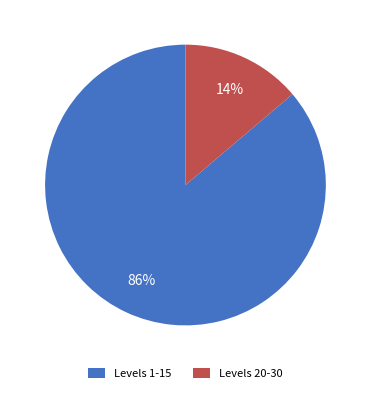

How many slices are in this pie chart?

2